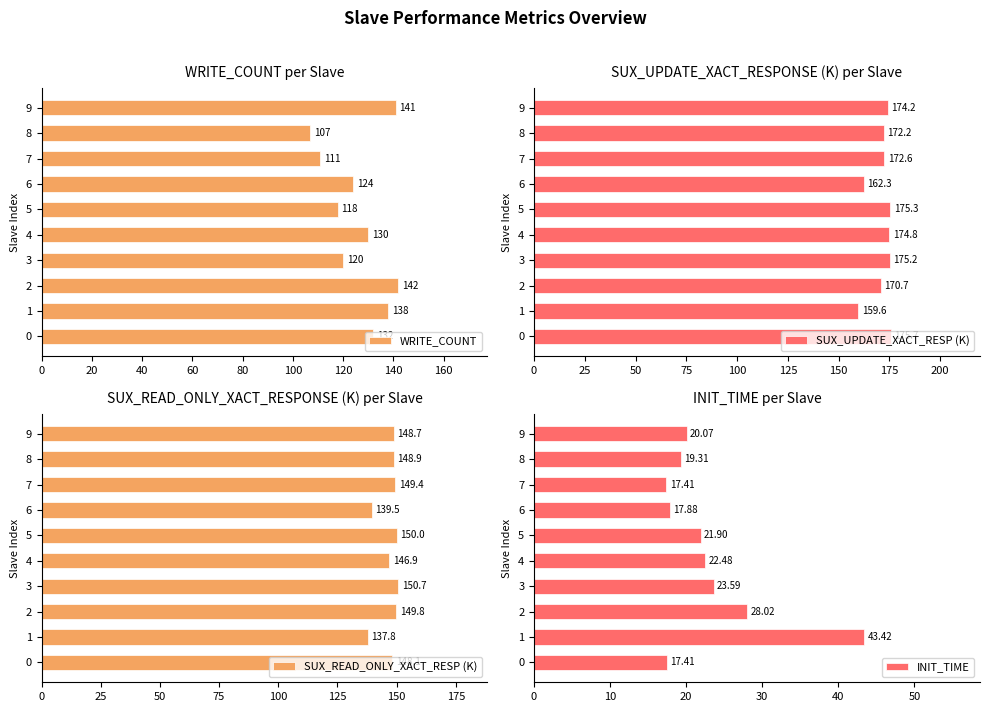

What is the difference between the maximum and second lowest values in the INIT_TIME series?

26.0